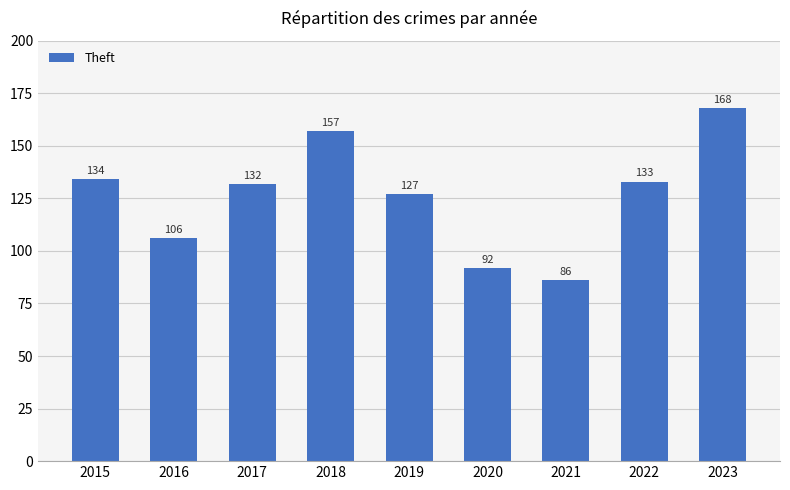

Reading left to right, list all the values displayed in this chart.

134	106	132	157	127	92	86	133	168